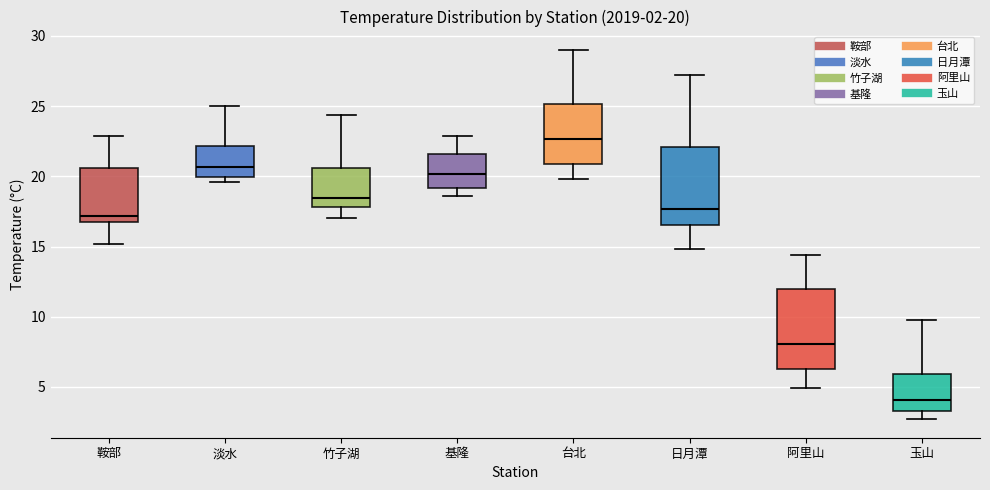

Which box's median line is the highest?

台北